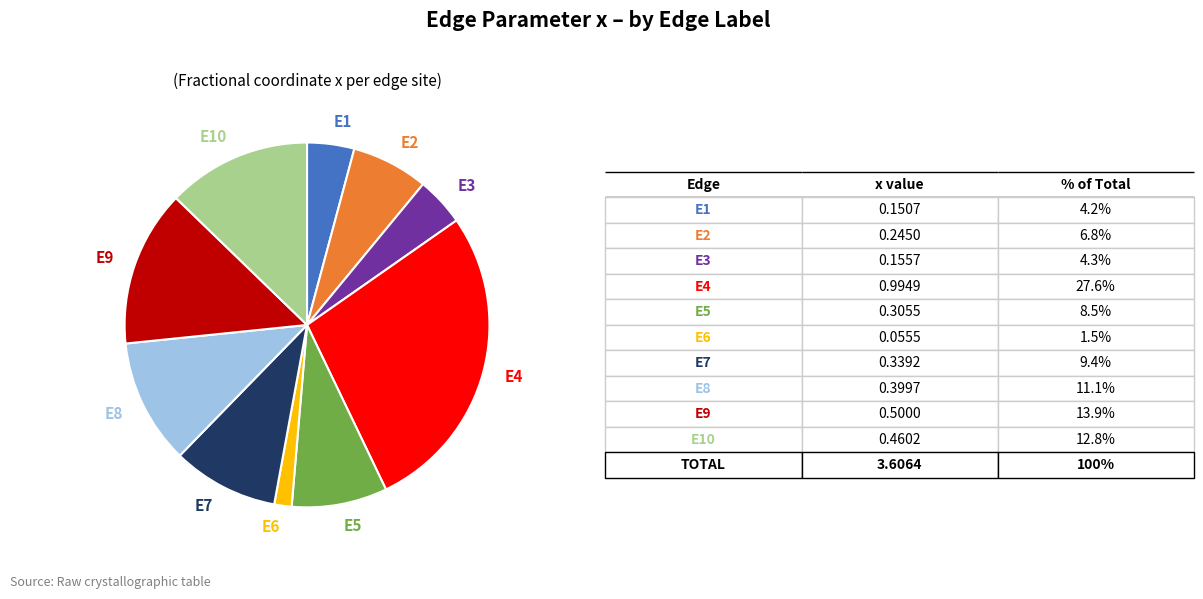

Which category has the smallest portion of the pie?

E6